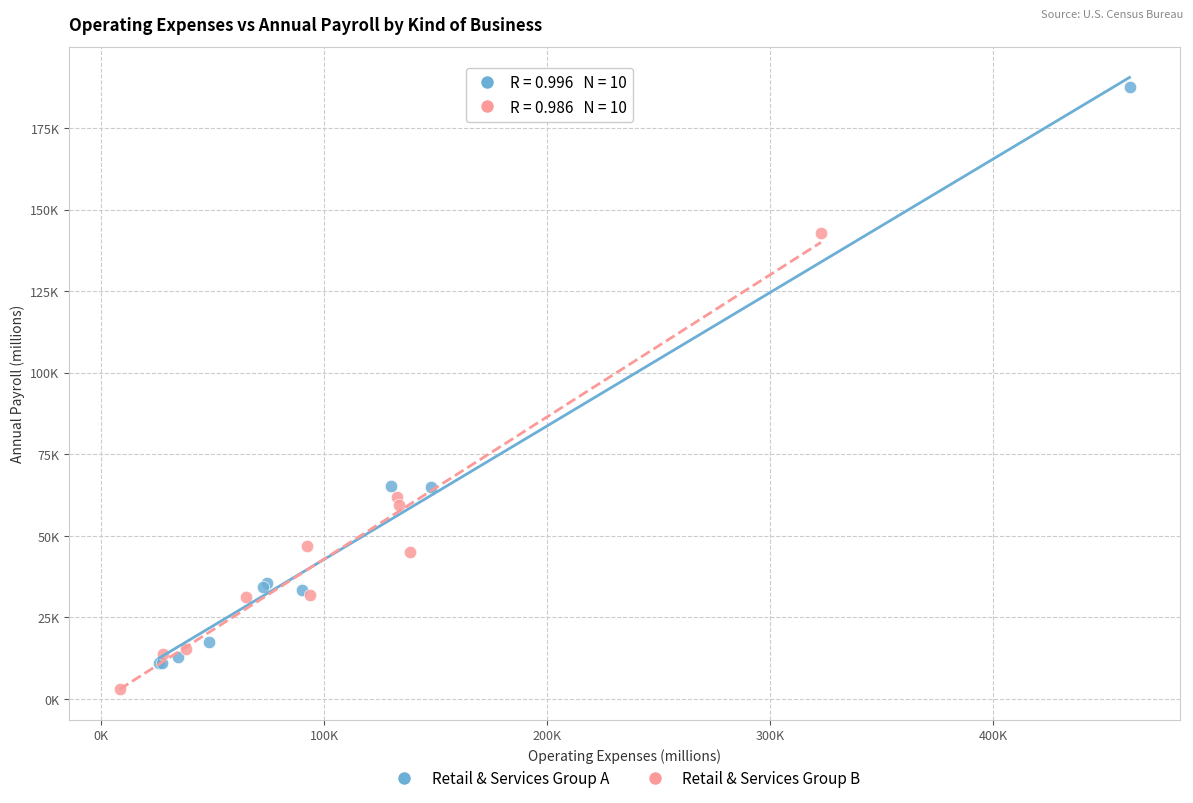

Which series has the widest spread of Y values?

Retail & Services Group A